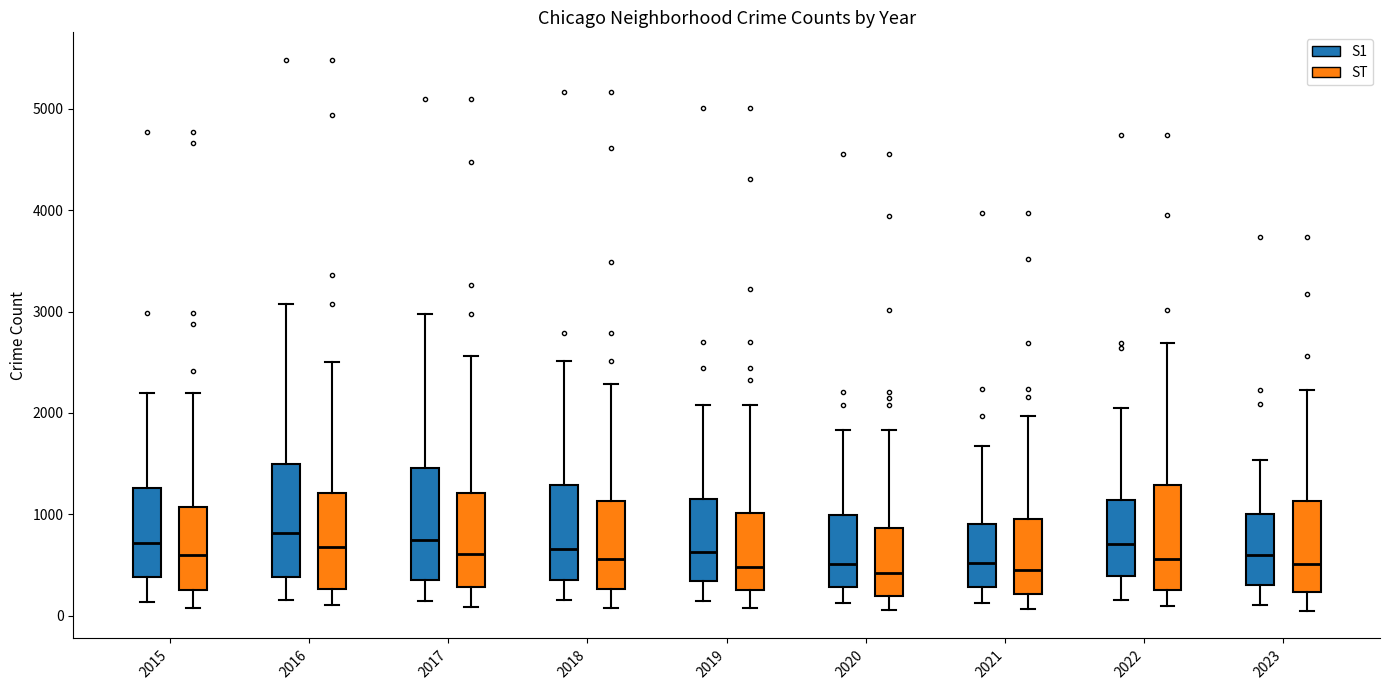

Where does the lower whisker of the box for 2016 (ST) end on the y-axis? The values are not printed on the chart, so give them approximately, as read against the axis.

100